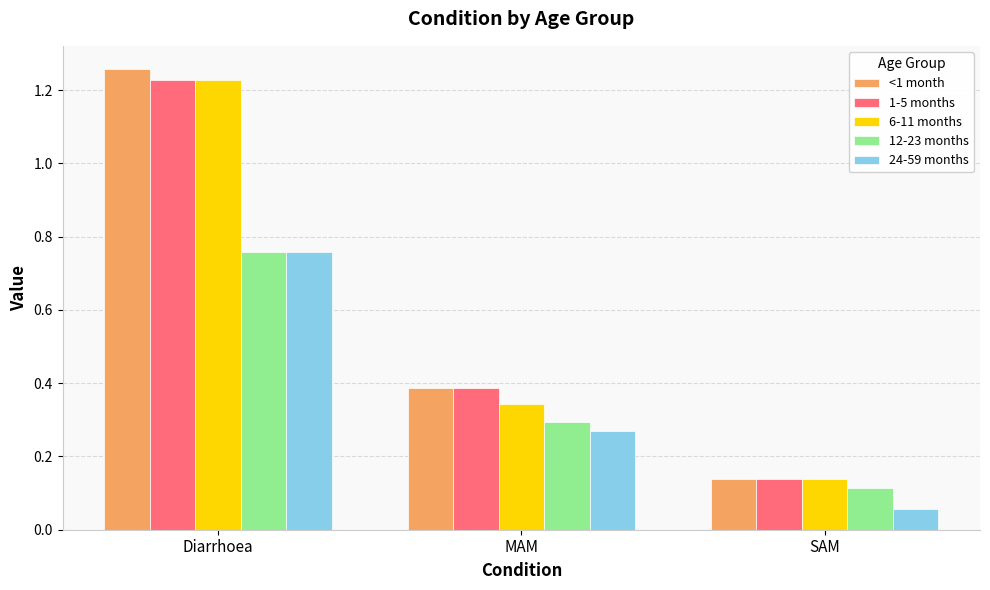

What is the total value across all series at SAM?

0.6